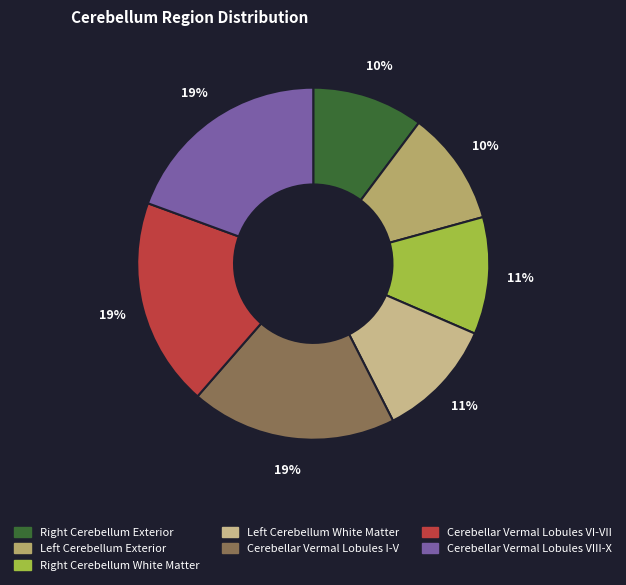

What is the ratio of the value at Cerebellar Vermal Lobules VIII-X to the value at Cerebellar Vermal Lobules VI-VII?

1.0